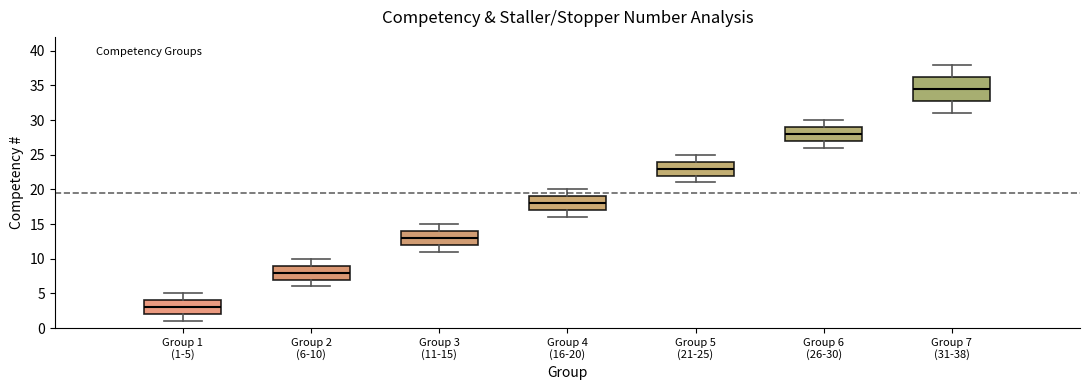

Where is the upper edge of the box for Group 5 (21-25) on the y-axis? The values are not printed on the chart, so give them approximately, as read against the axis.

24.0